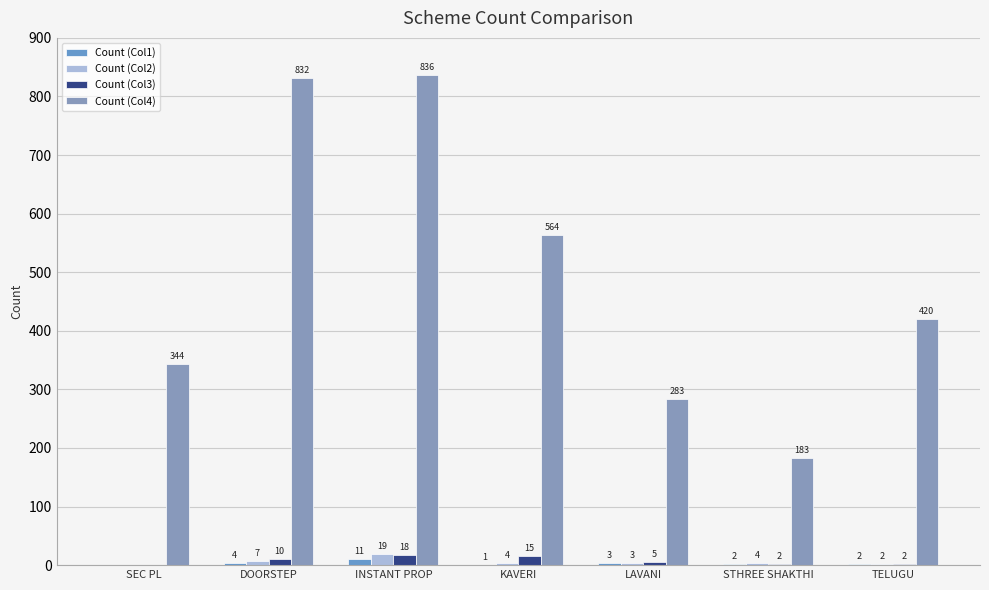

True or false: Count (Col4) has a value of 565 at TELUGU.

False